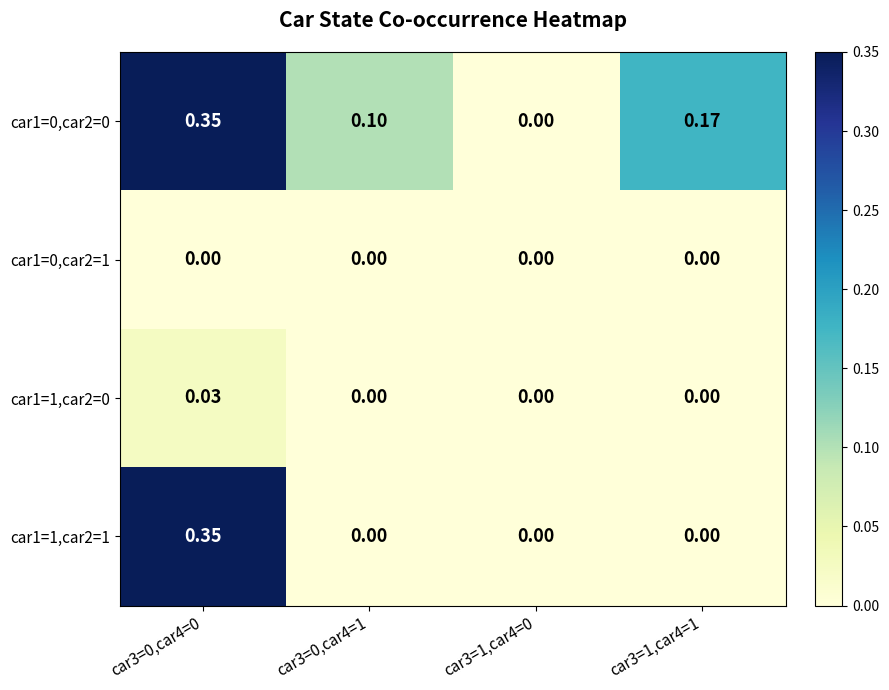

How many values in the car1=1,car2=0 series exceed 0?

1